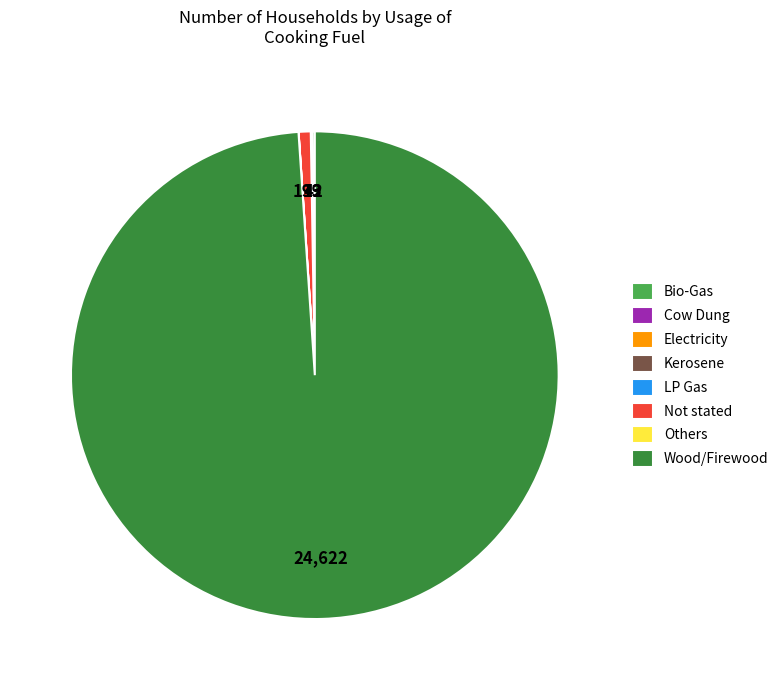

Which slice represents more than half of the pie?

Wood/Firewood